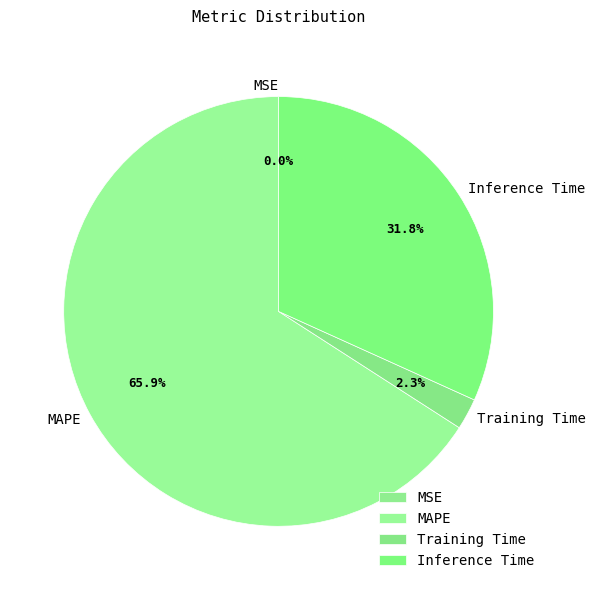

To the nearest percent, what is the difference between the largest and smallest slice percentages?

66%